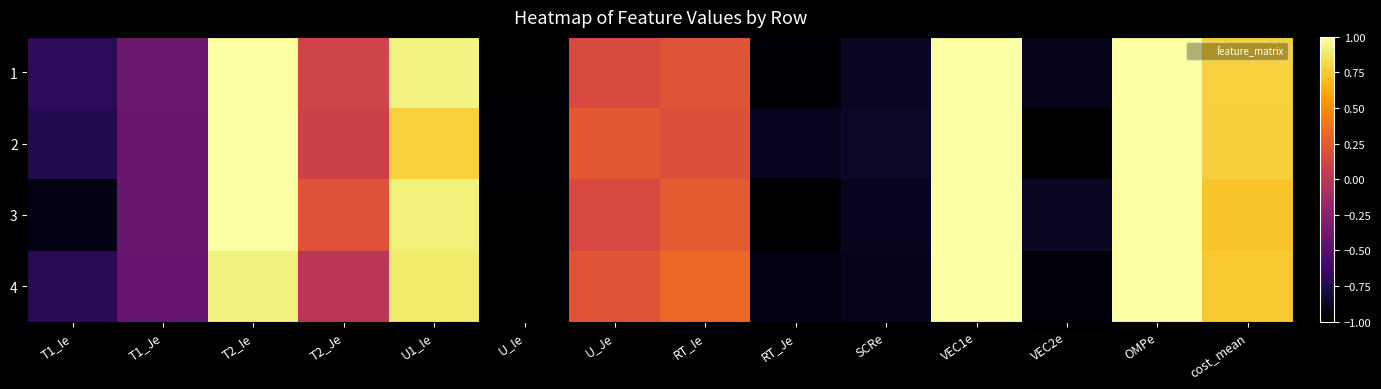

Reading left to right, extract all data points from this chart.

1: T1_Ie=-0.7	T1_Je=-0.4	T2_Ie=1.0	T2_Je=0.1	U1_Ie=0.9	U_Ie=-1.0	U_Je=0.2	RT_Ie=0.2	RT_Je=-1.0	SCRe=-0.9	VEC1e=1.0	VEC2e=-0.9	OMPe=1.0	cost_mean=0.8
2: T1_Ie=-0.7	T1_Je=-0.4	T2_Ie=1.0	T2_Je=0.1	U1_Ie=0.8	U_Ie=-1.0	U_Je=0.2	RT_Ie=0.2	RT_Je=-0.9	SCRe=-0.9	VEC1e=1.0	VEC2e=-1.0	OMPe=1.0	cost_mean=0.8
3: T1_Ie=-0.9	T1_Je=-0.4	T2_Ie=1.0	T2_Je=0.2	U1_Ie=0.9	U_Ie=-1.0	U_Je=0.2	RT_Ie=0.3	RT_Je=-1.0	SCRe=-0.9	VEC1e=1.0	VEC2e=-0.9	OMPe=1.0	cost_mean=0.7
4: T1_Ie=-0.7	T1_Je=-0.4	T2_Ie=0.9	T2_Je=-0.0	U1_Ie=0.9	U_Ie=-1.0	U_Je=0.2	RT_Ie=0.3	RT_Je=-0.9	SCRe=-0.9	VEC1e=1.0	VEC2e=-1.0	OMPe=1.0	cost_mean=0.7